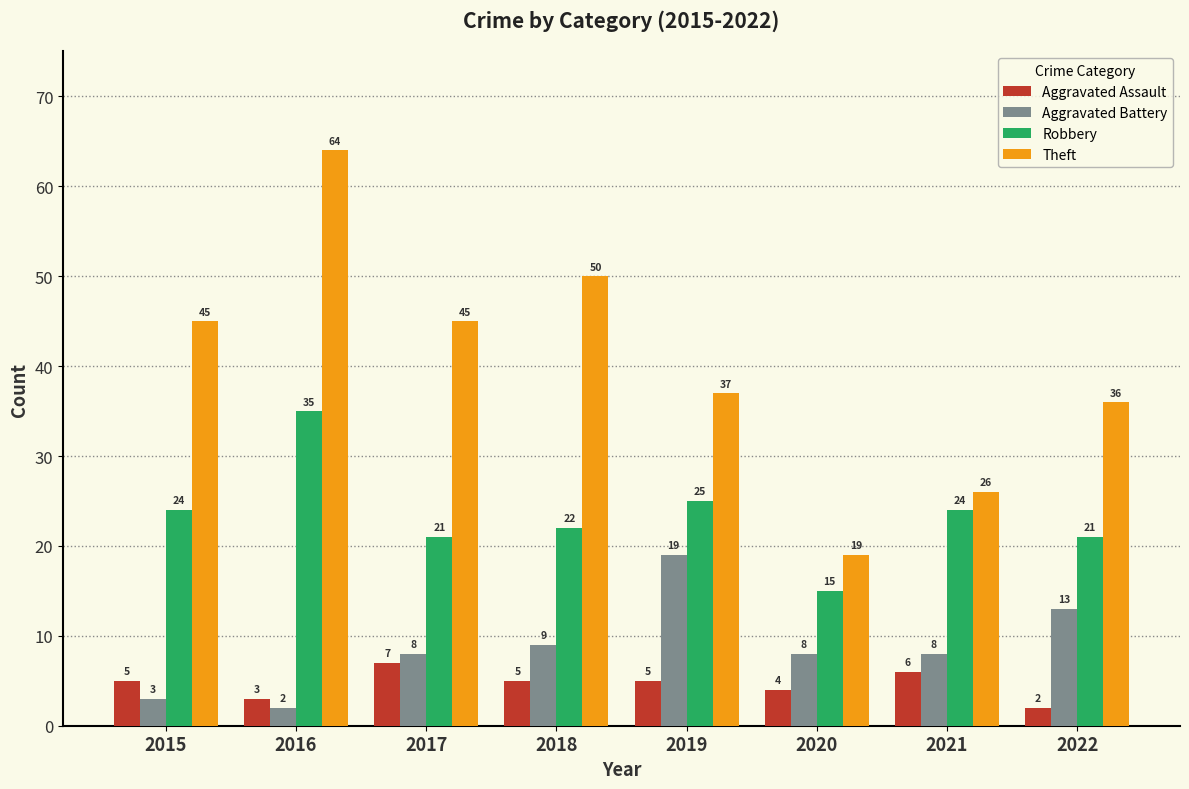

How many bars are there in total?

32